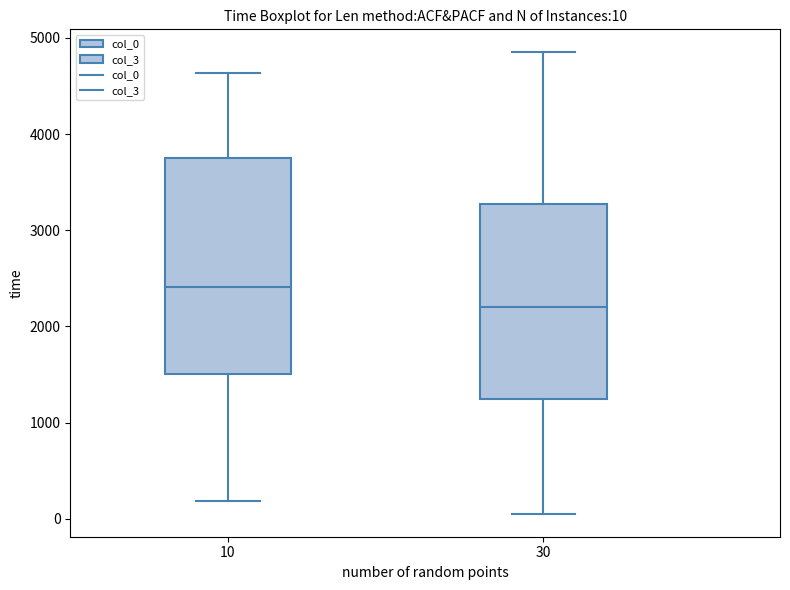

Which box is the tallest, from its lower edge to its upper edge?

10